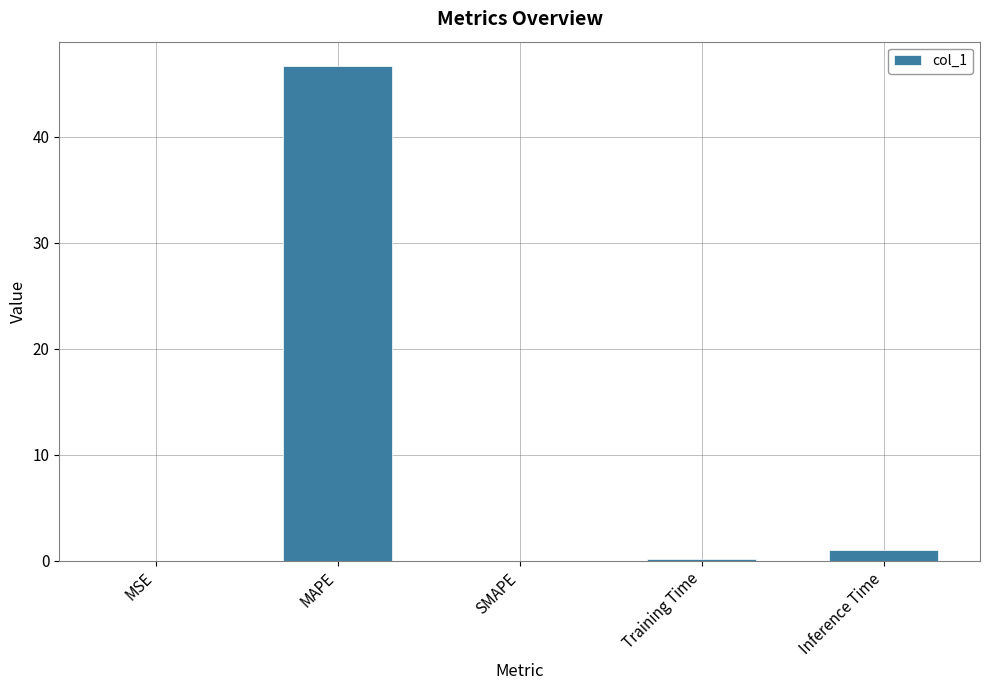

What is the sum of all values?

47.8